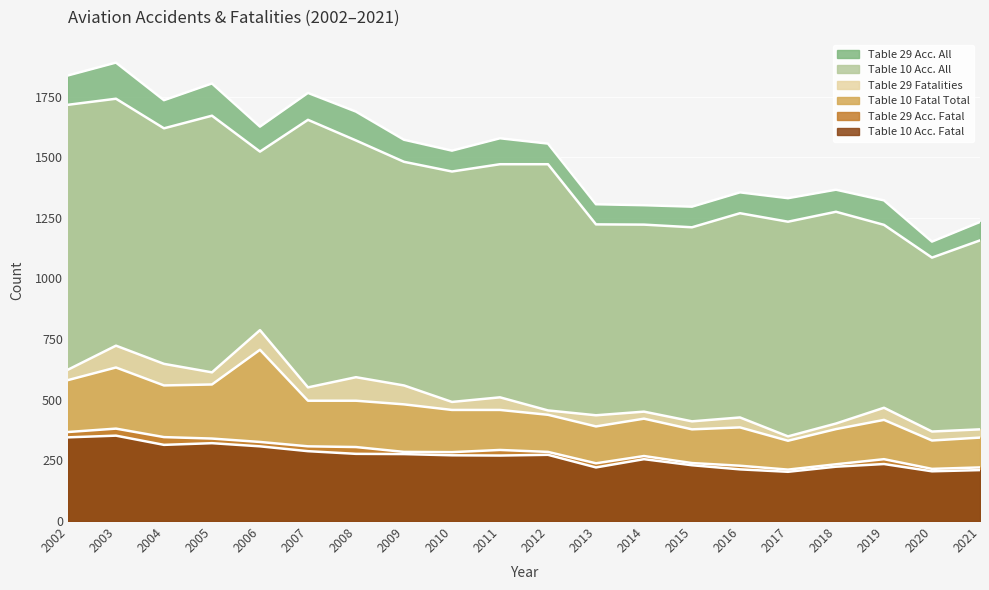

At which category is the sum across all series the highest?

2003